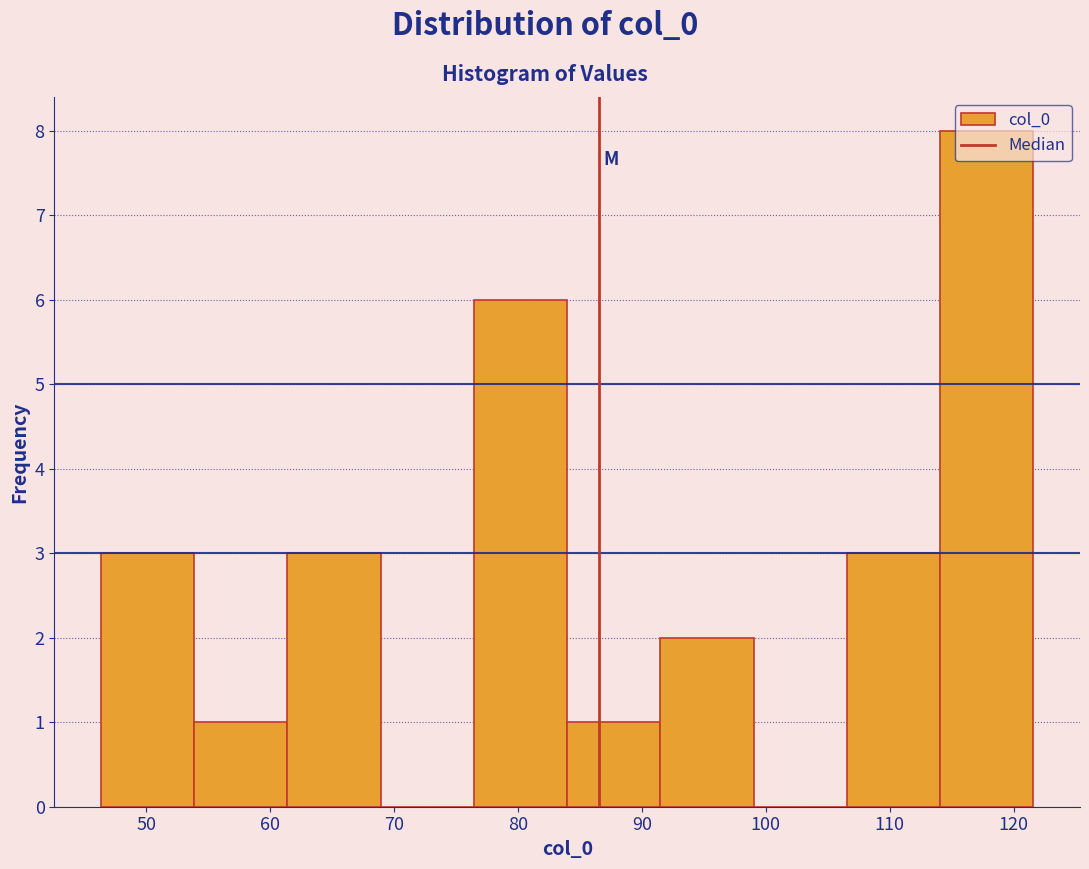

Which range on the x-axis has the tallest bar?

114 to 122